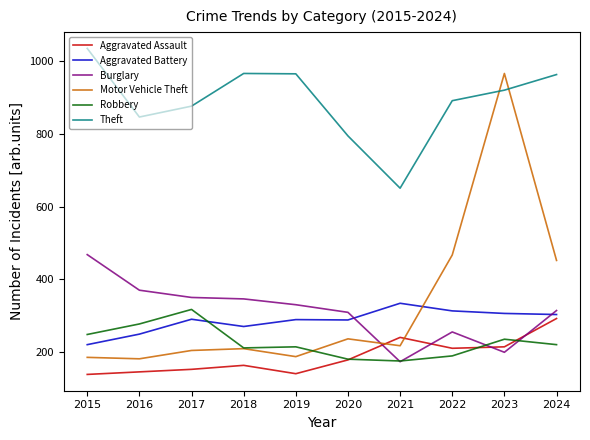

What is the total value across all series at 2023?

2842